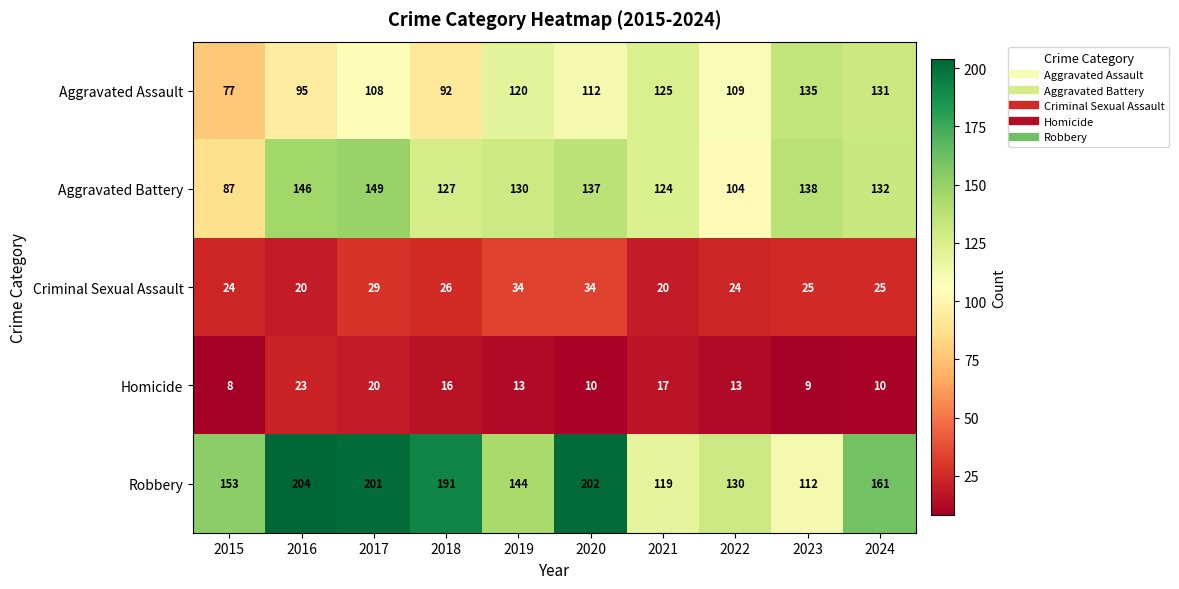

What is the spread (max minus min) of values at 2019?

131